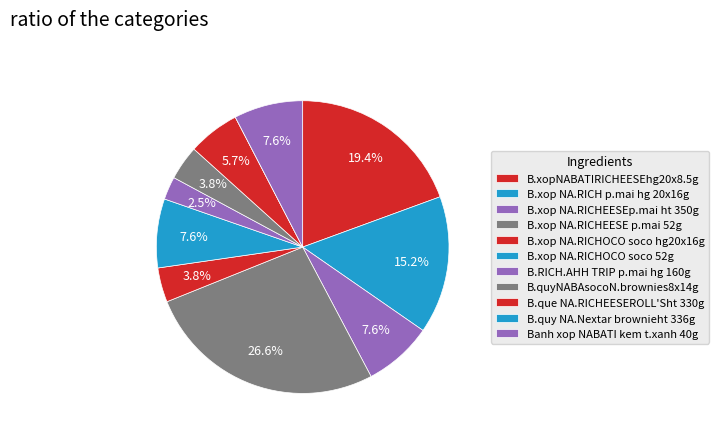

What percentage is the B.xop NA.RICH p.mai hg 20x16g slice, to the nearest percent?

15%